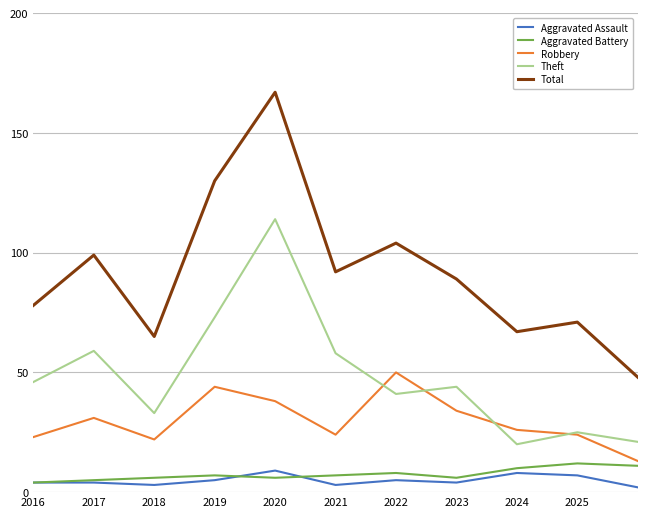

Rank the series by their maximum value, from highest to lowest.

Total, Theft, Robbery, Aggravated Battery, Aggravated Assault